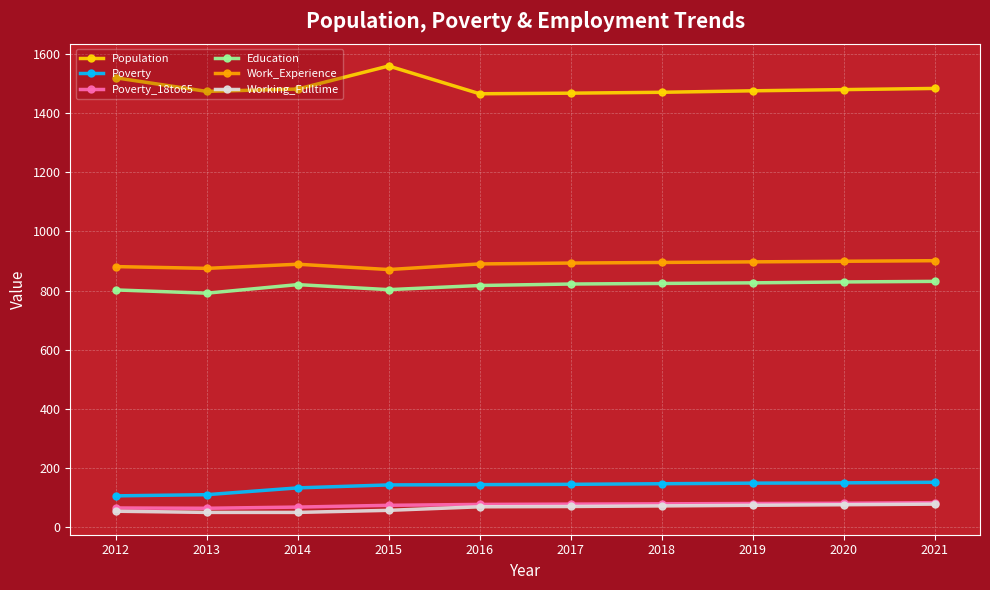

At how many categories does at least one series exceed 1067?

10